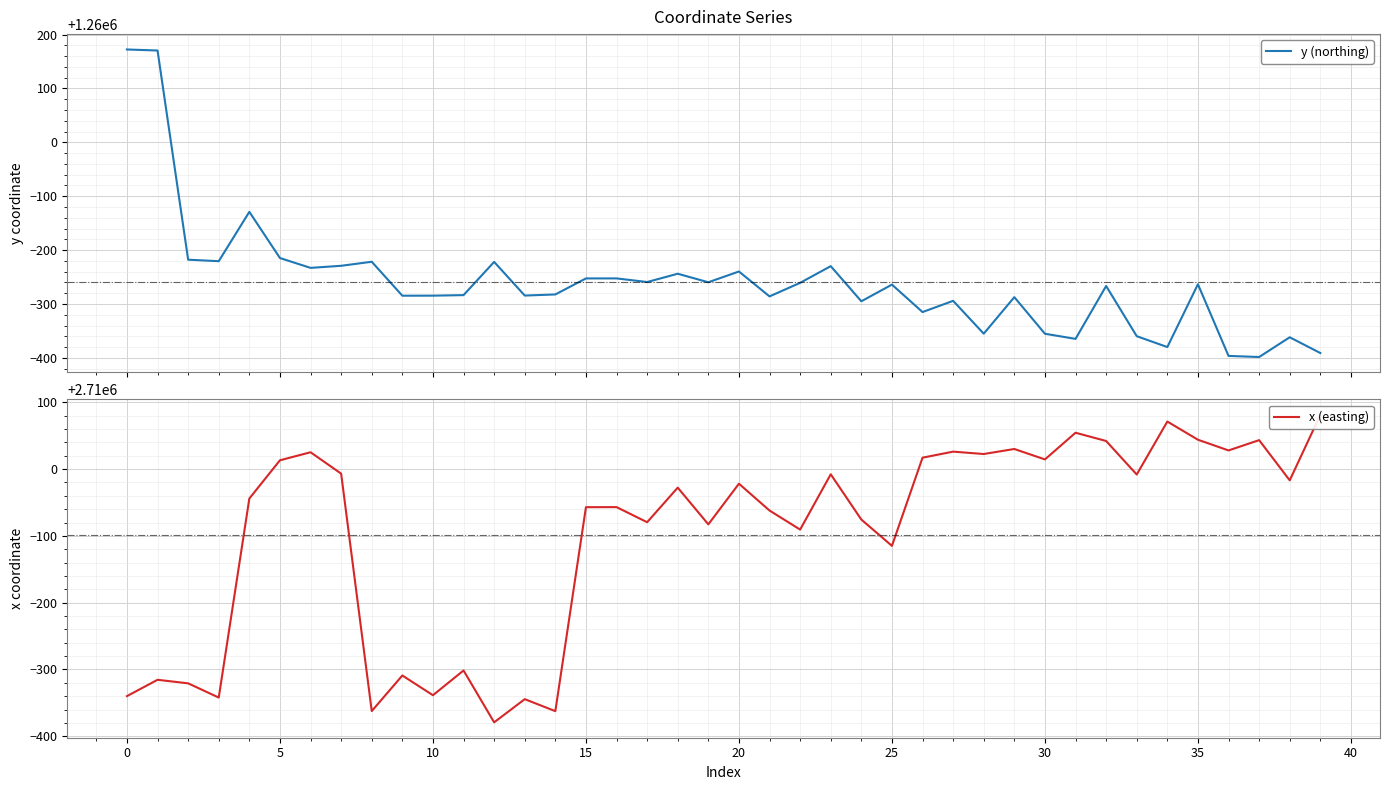

What is the lowest value of the y (northing) series?

1259601.7